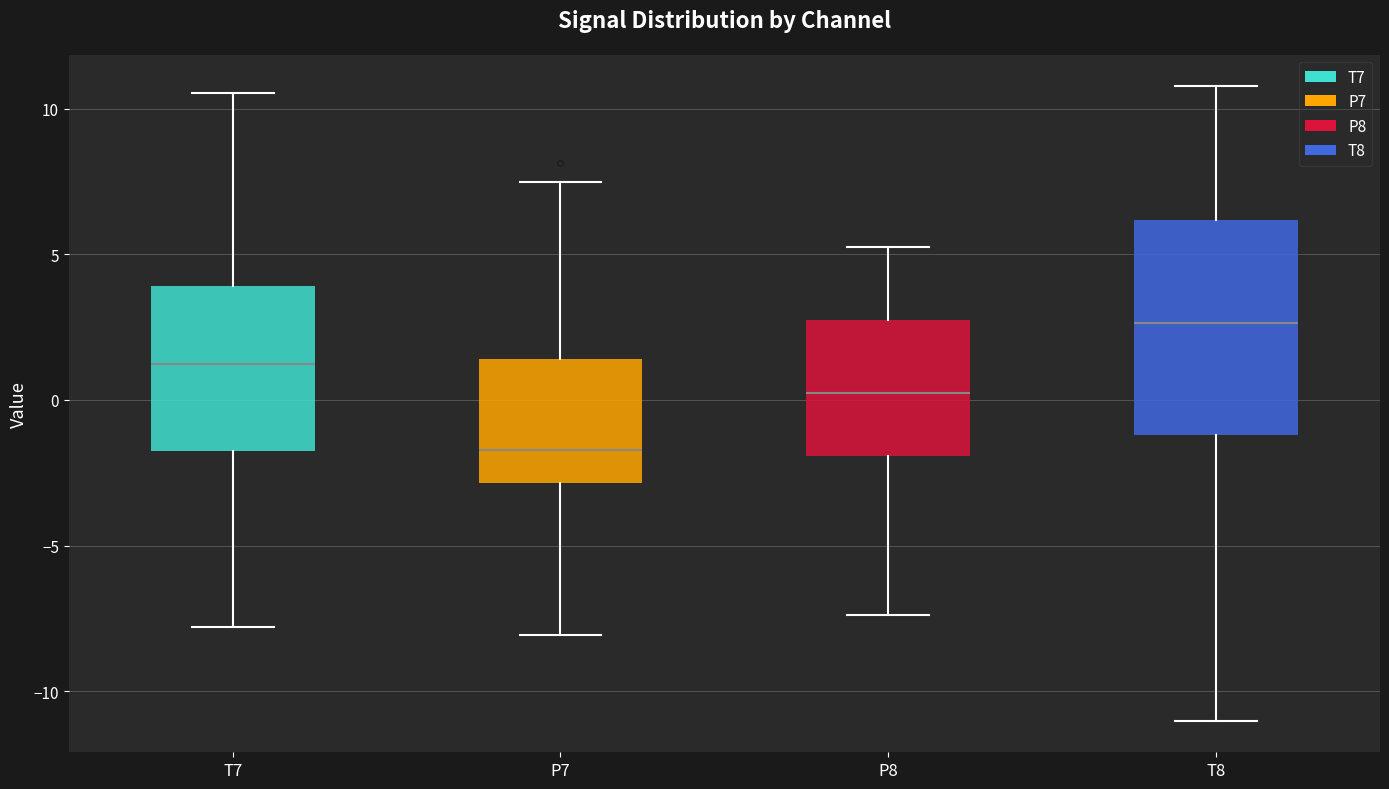

Which box's median line is the lowest?

P7